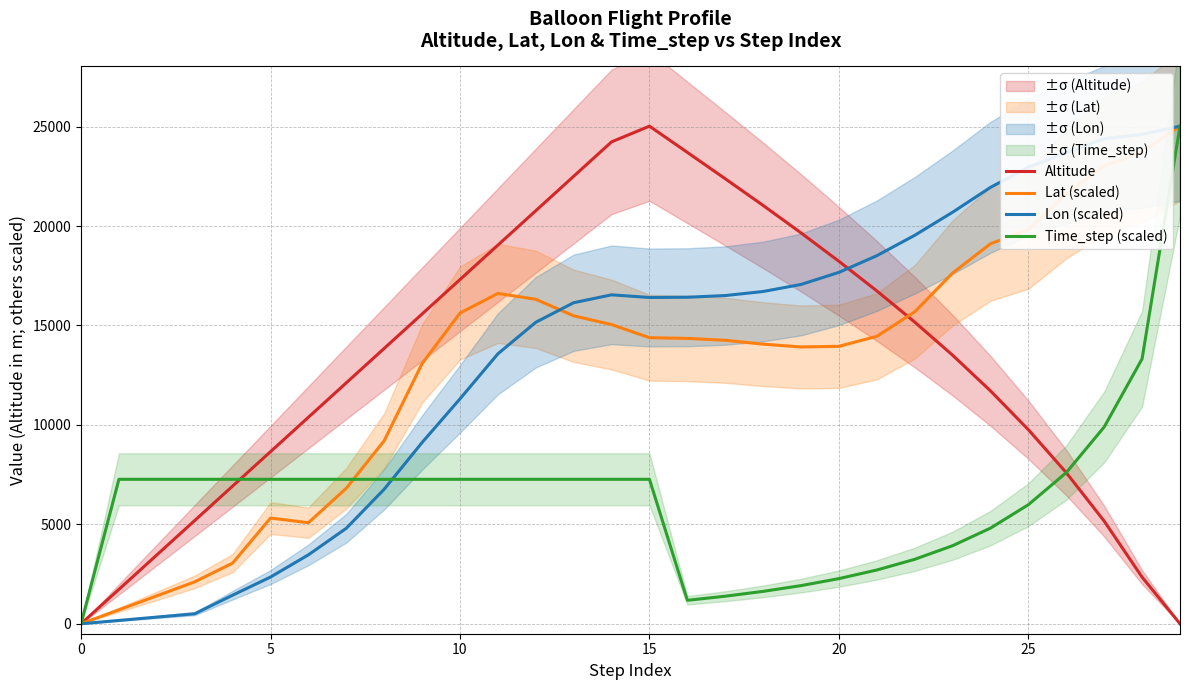

What is the difference between the Lon (scaled) values at 29 and 25?

2057.7